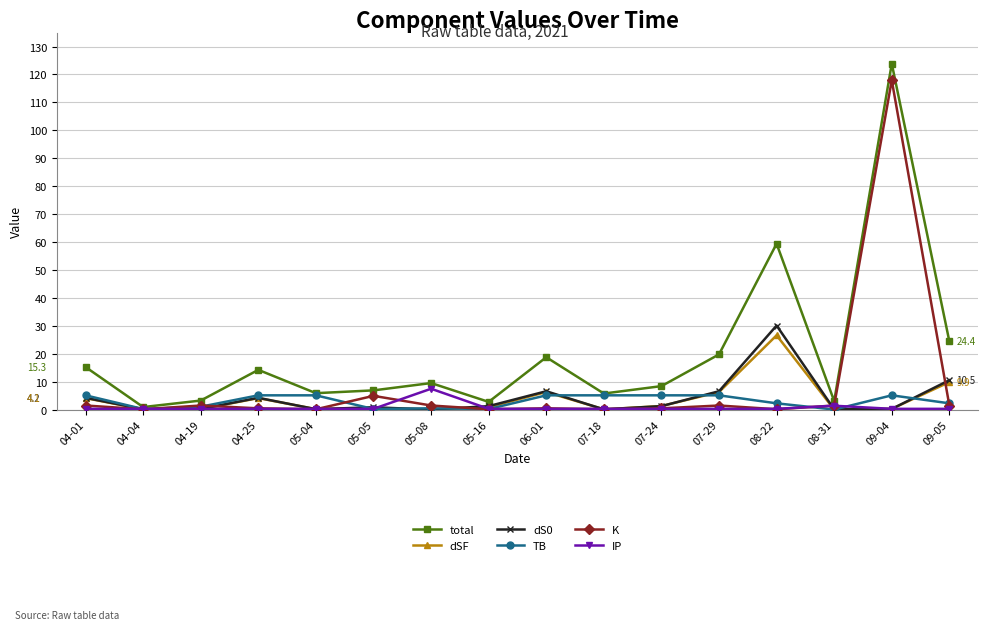

What is the greatest value displayed?

123.9